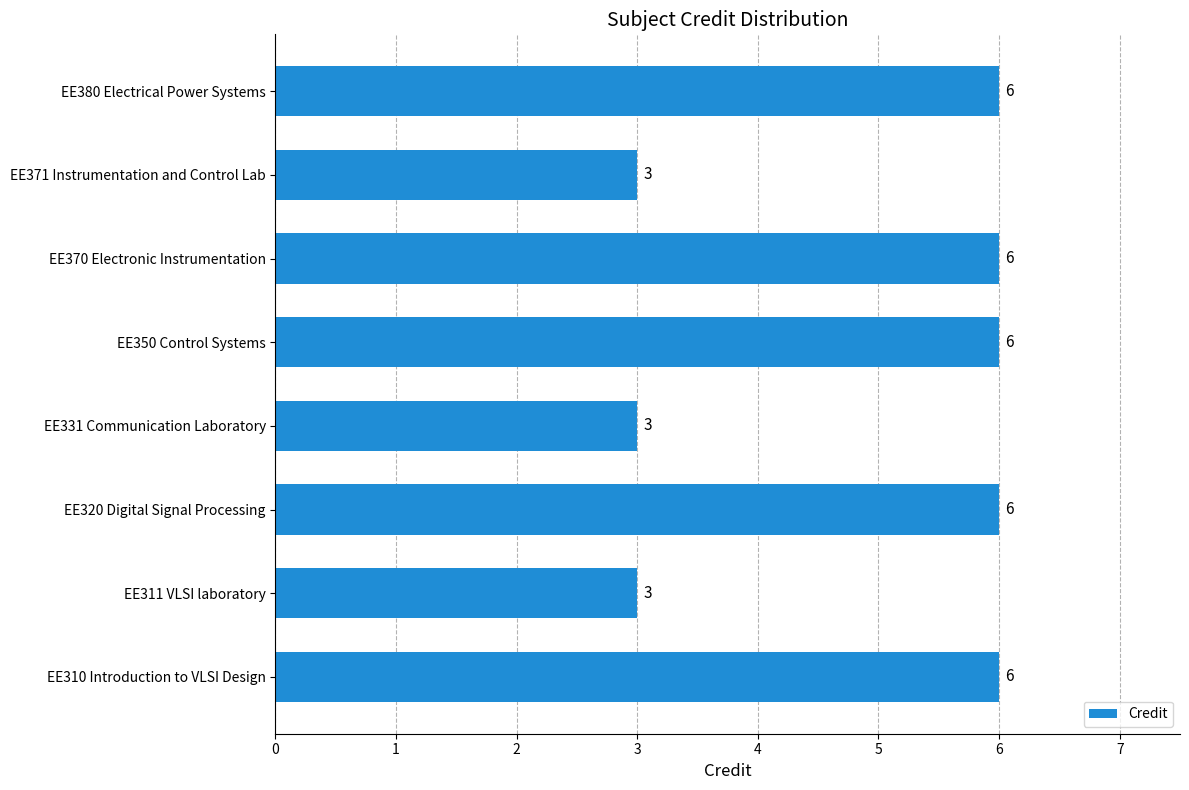

What is the ratio of the value at EE380 Electrical Power Systems to the value at EE350 Control Systems?

1.0